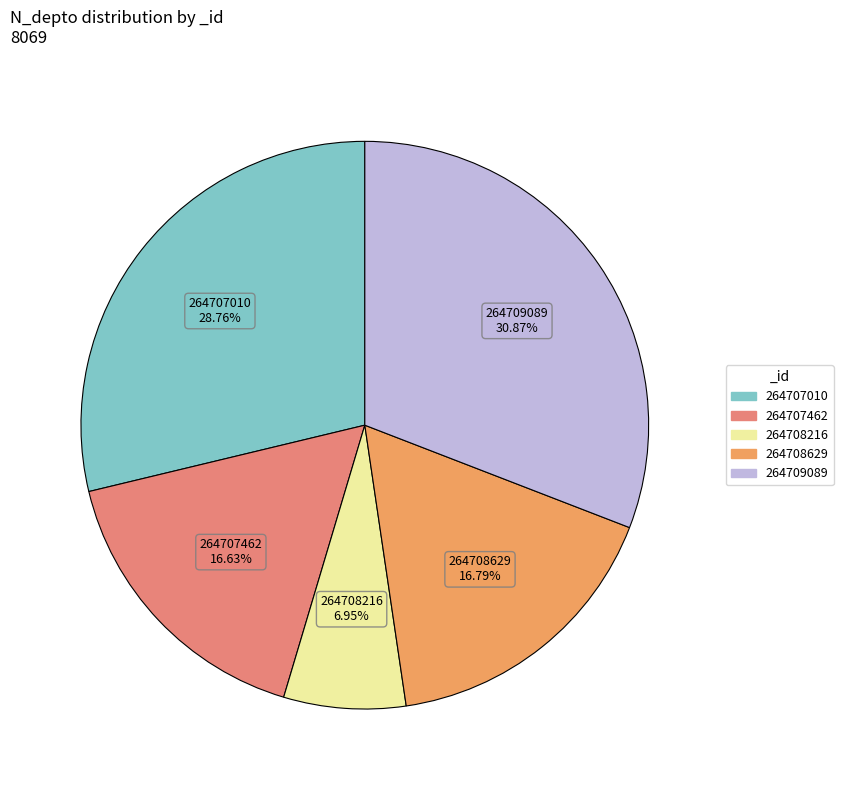

To the nearest percent, what portion does 264708629 represent?

17%